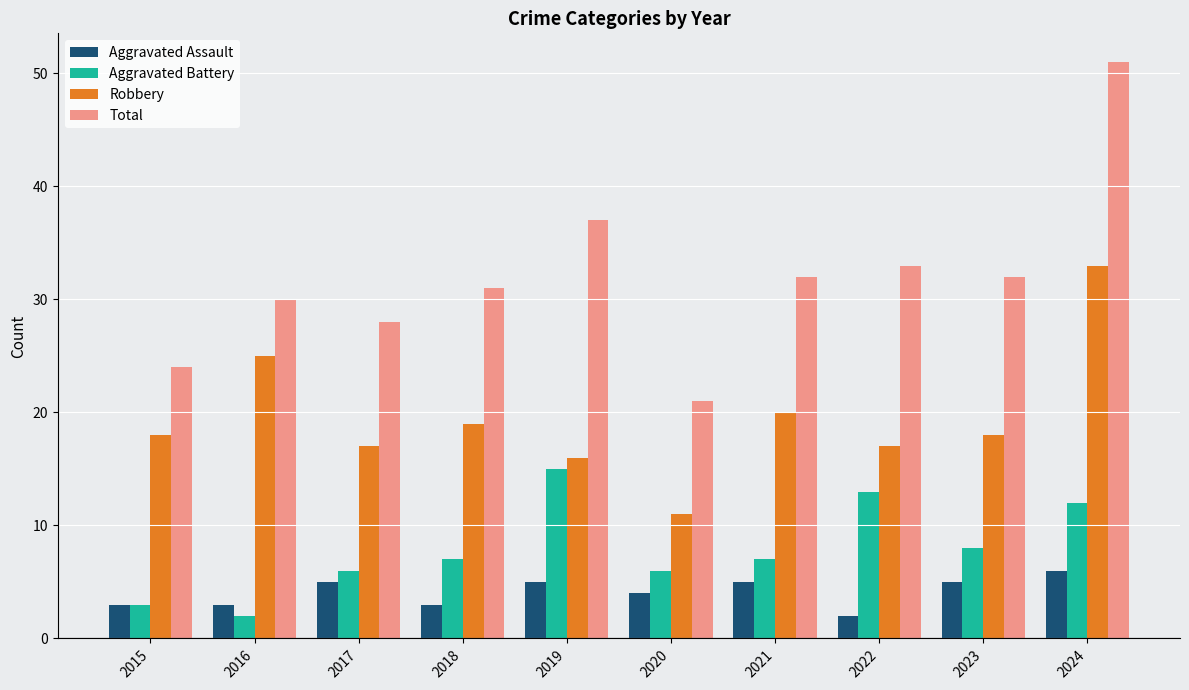

At 2019, list the series in order from largest to smallest.

Total, Robbery, Aggravated Battery, Aggravated Assault